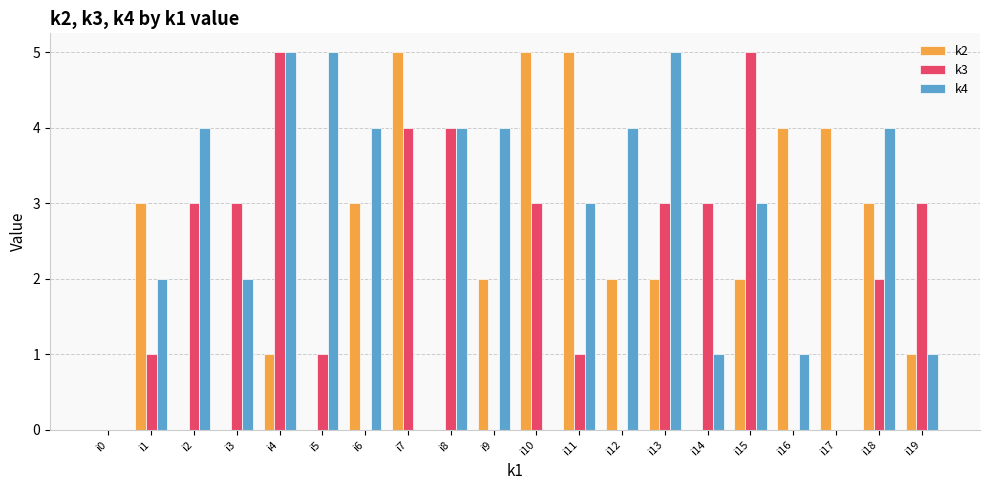

How many groups of bars are there?

20